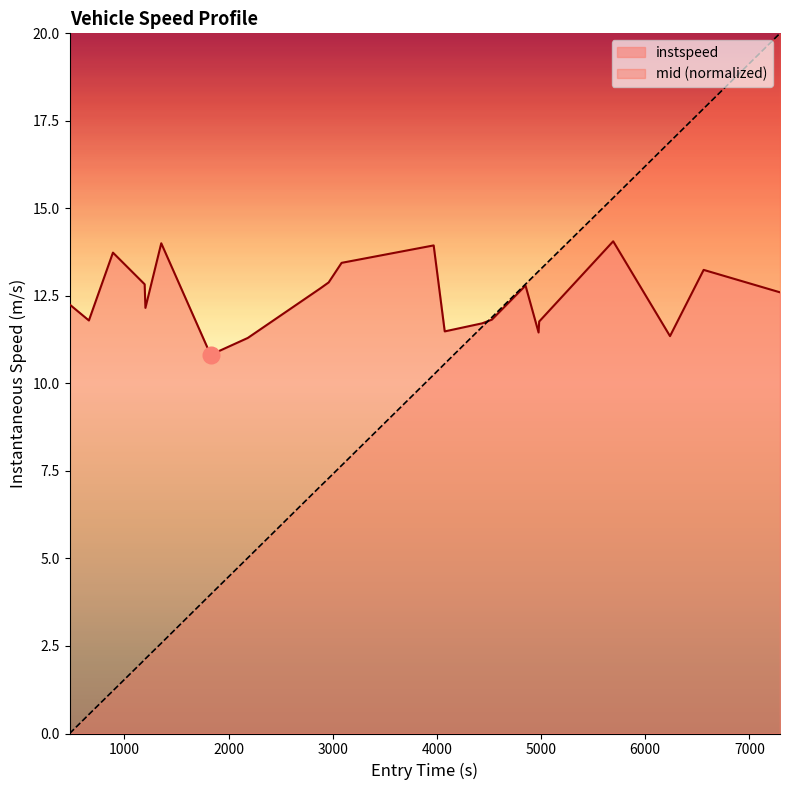

What are all the series names shown in the legend?

instspeed, mid (normalized)